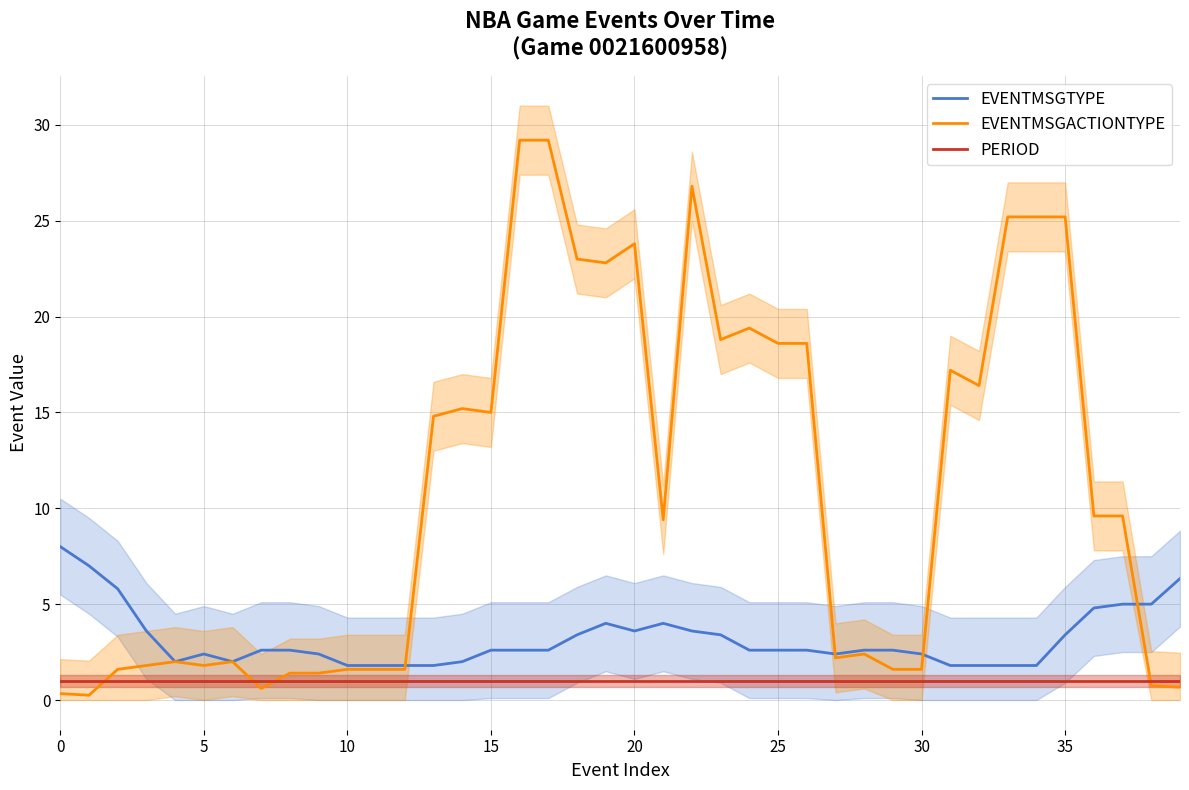

Which series has the widest spread of values?

EVENTMSGACTIONTYPE